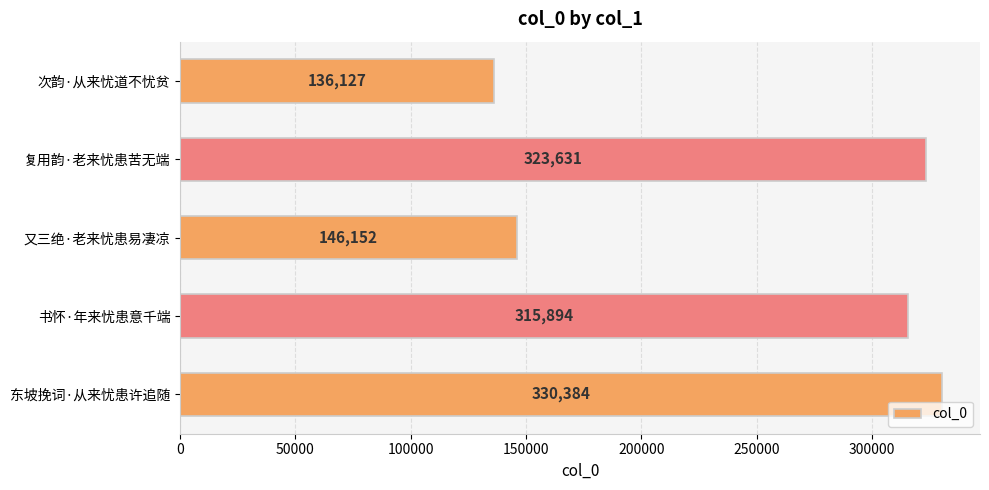

The value at 东坡挽词·从来忧患许追随 is 590367. True or false?

False